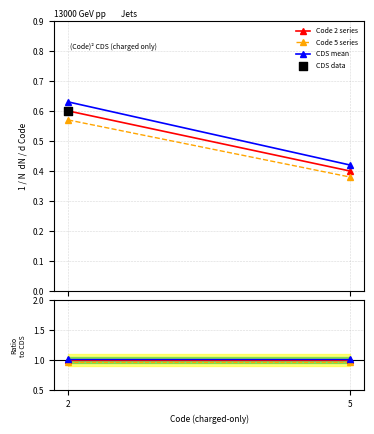

Which series has the widest spread of Y values?

CDS mean